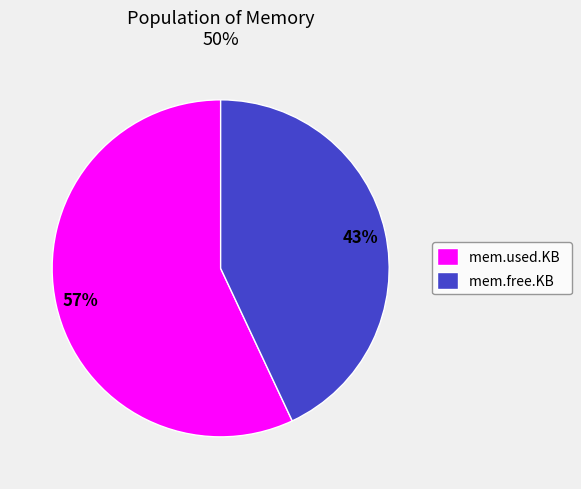

Which has a higher value, mem.used.KB or mem.free.KB?

mem.used.KB